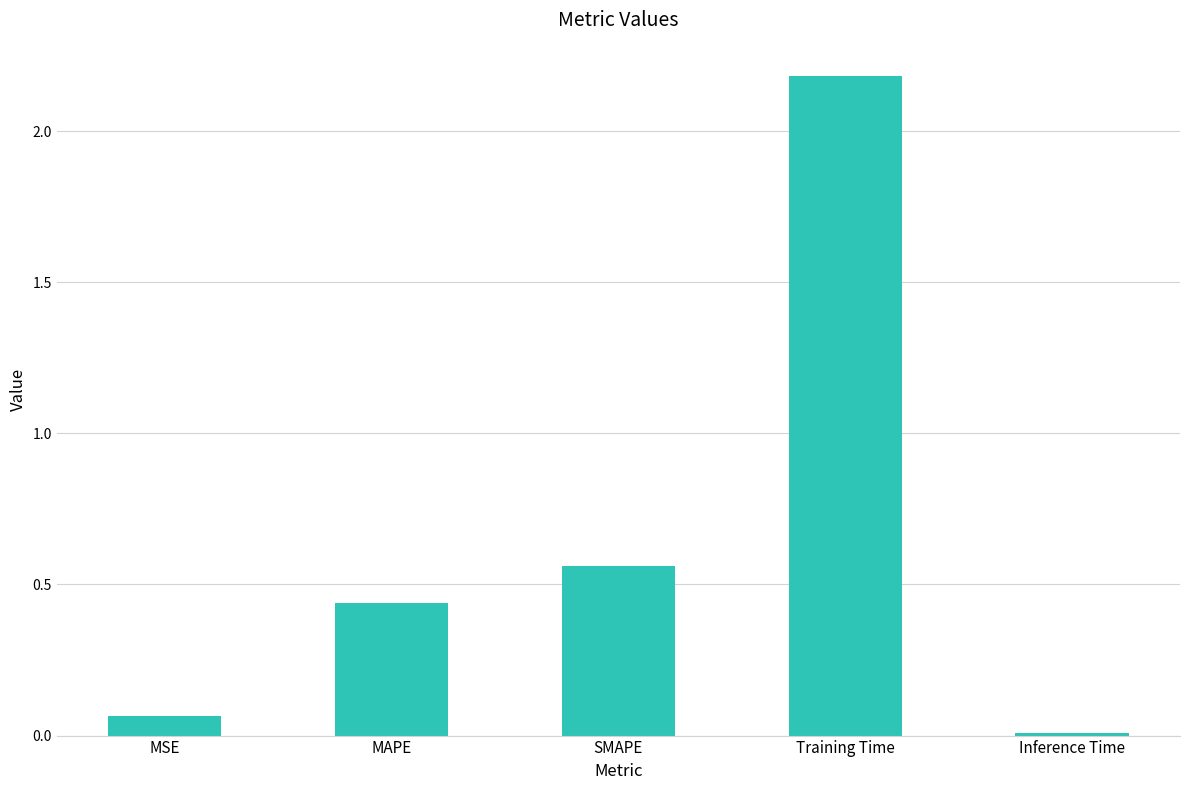

Which label corresponds to the smallest value in the chart?

Inference Time